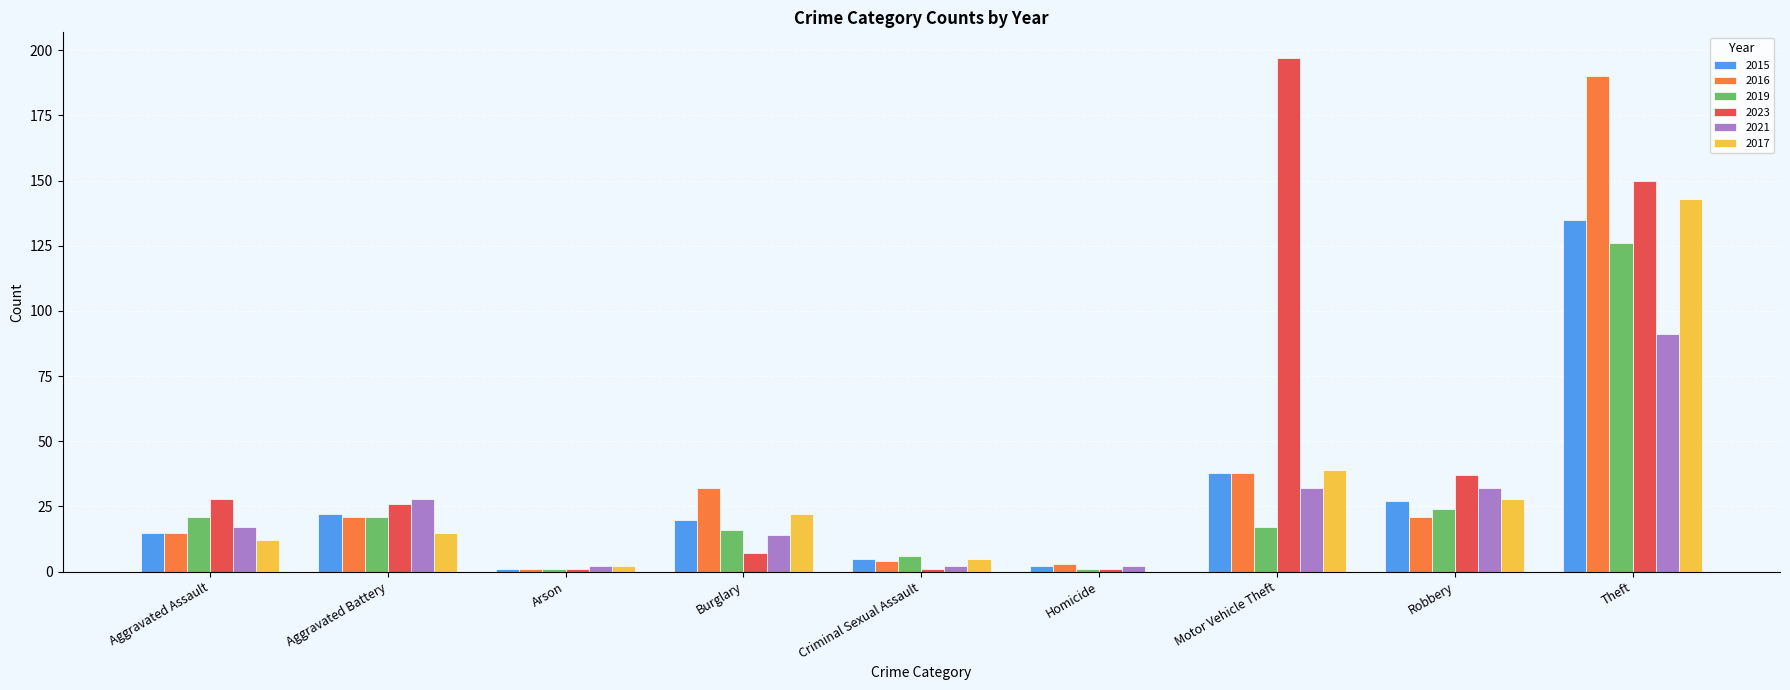

Is it true that 2016 equals 22 at Aggravated Assault?

False